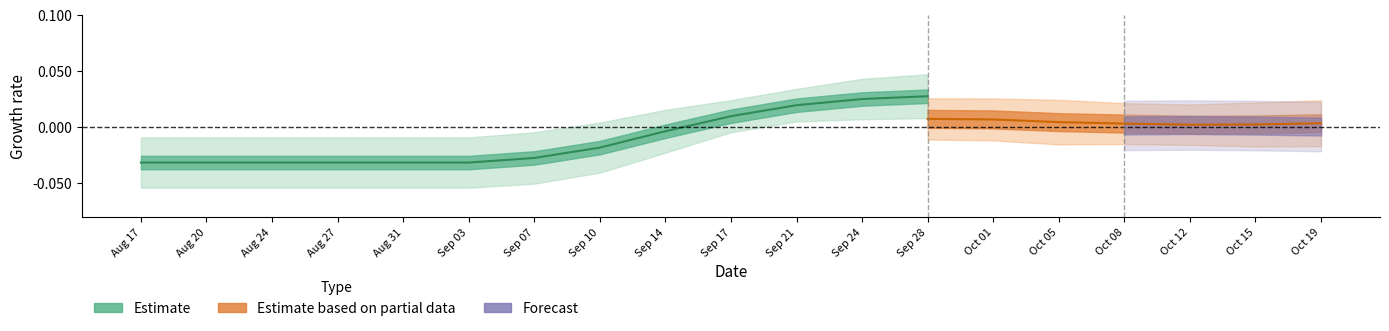

How many data points are less than 0?

9